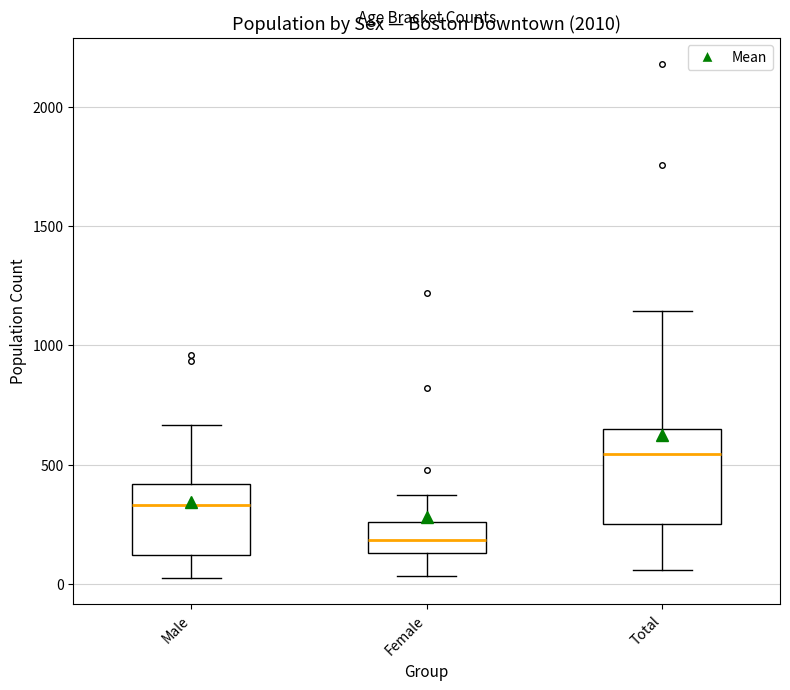

Reading left to right, read every box against the y-axis: the position of its median line, the range the box covers, and the ends of its whiskers. The values are not printed on the chart, so give them approximately, as read against the axis.

Male: median 350, box 100 to 400, whiskers 0 to 650
Female: median 200, box 150 to 250, whiskers 50 to 350
Total: median 550, box 250 to 650, whiskers 50 to 1150